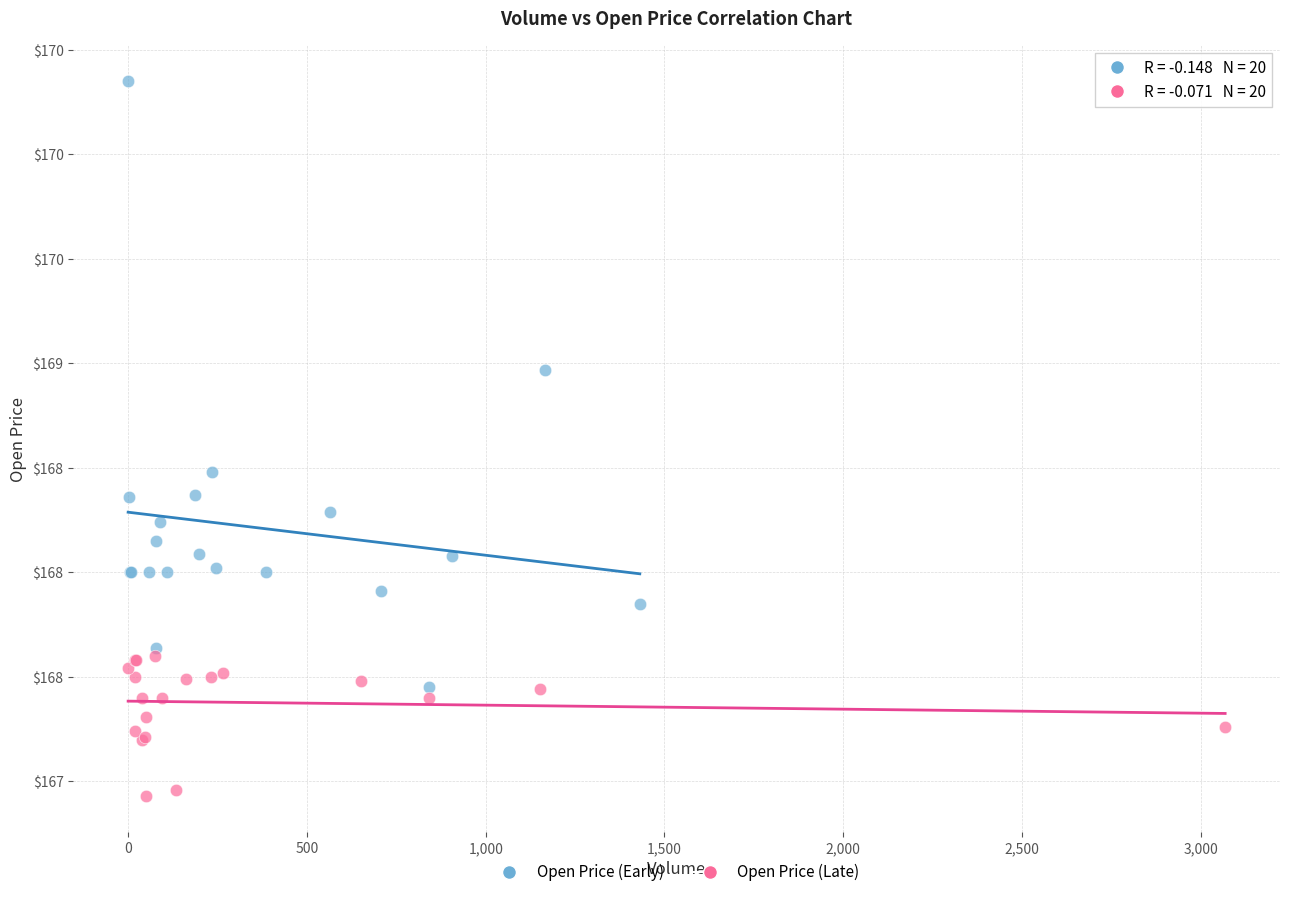

Which series contains the lowest Y value?

Open Price (Late)